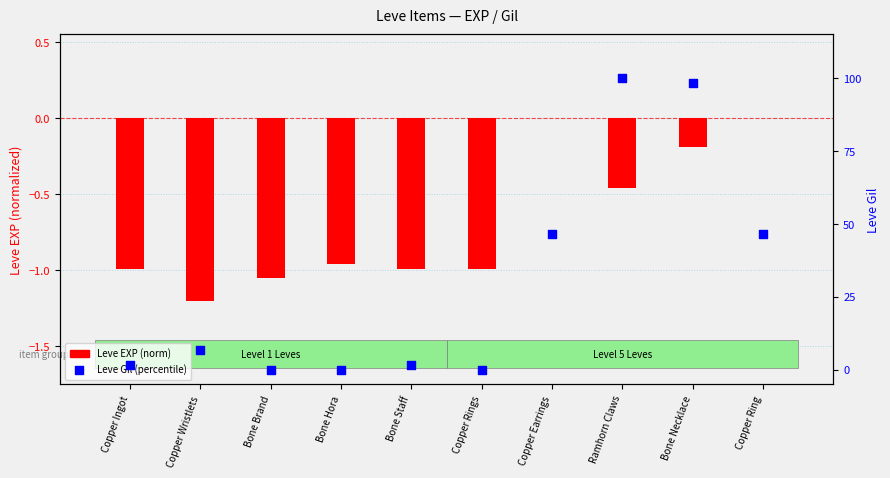

Which series has the largest Y range (max minus min)?

Leve Gil (percentile)